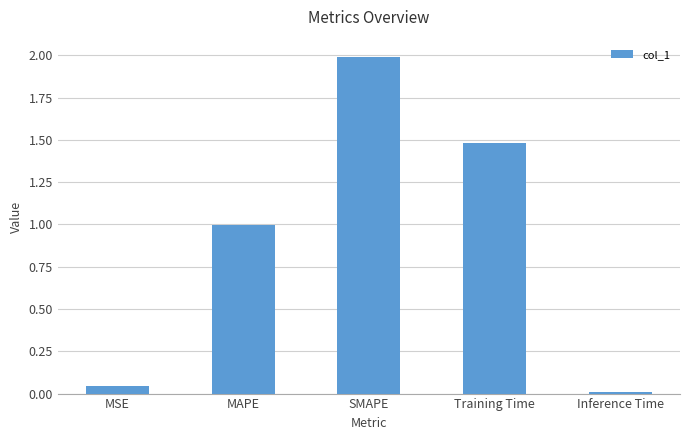

The value at SMAPE is 2.0. True or false?

True